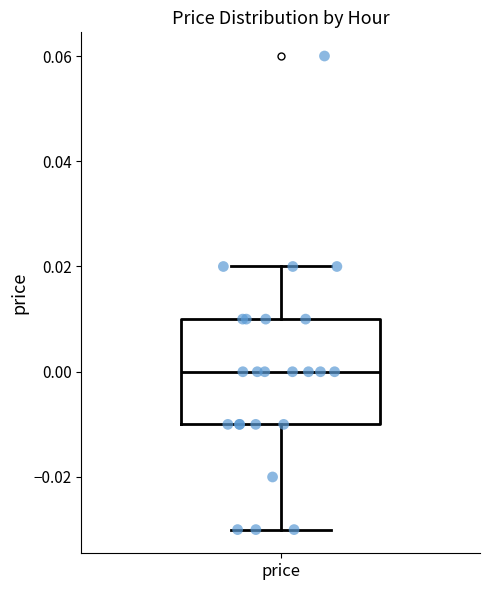

Read this box plot against the y-axis: the position of the median line, the range covered by the box, and the ends of both whiskers. The values are not printed on the chart, so give them approximately, as read against the axis.

median 0.00, box -0.01 to 0.01, whiskers -0.03 to 0.02